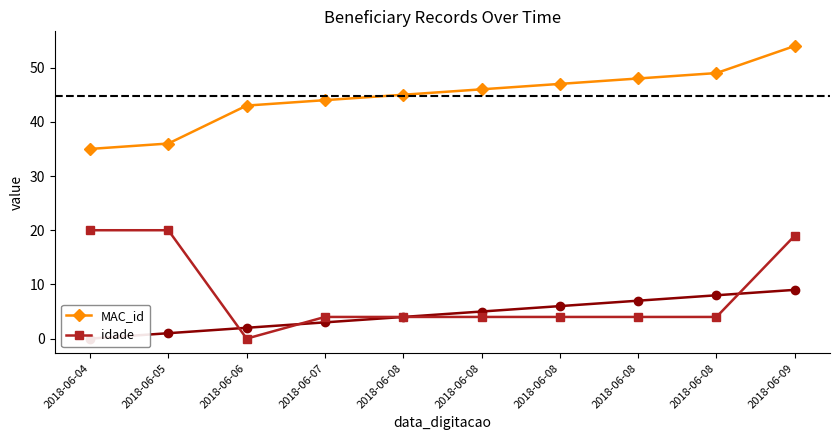

True or false: idade and MAC_id cross at least once.

False